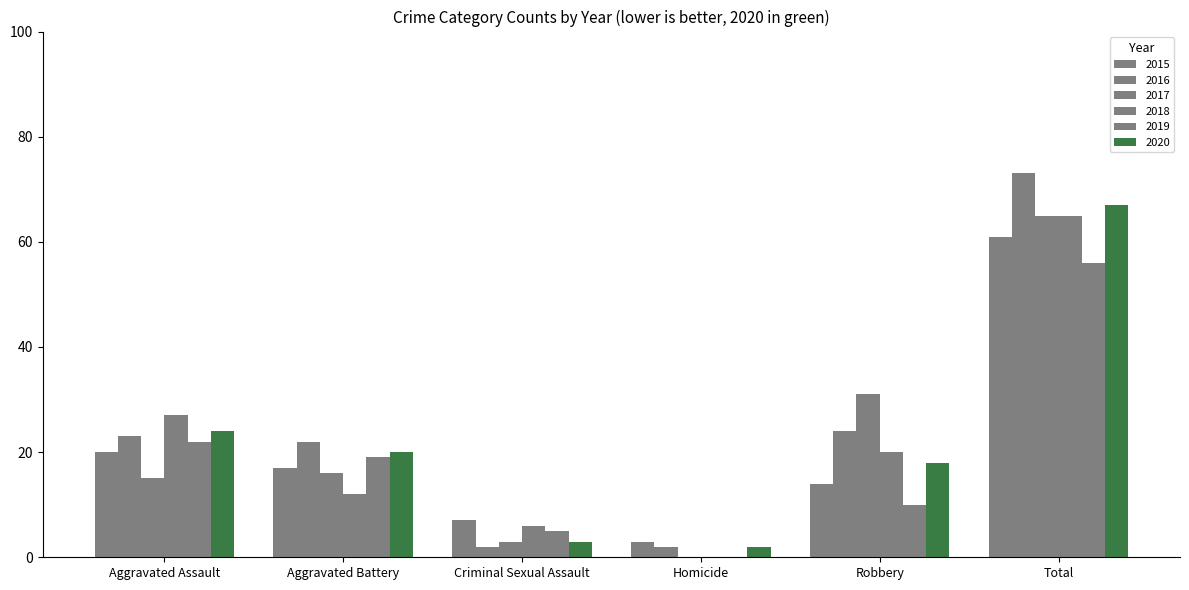

Are the bars grouped side by side (vs. stacked)?

Yes